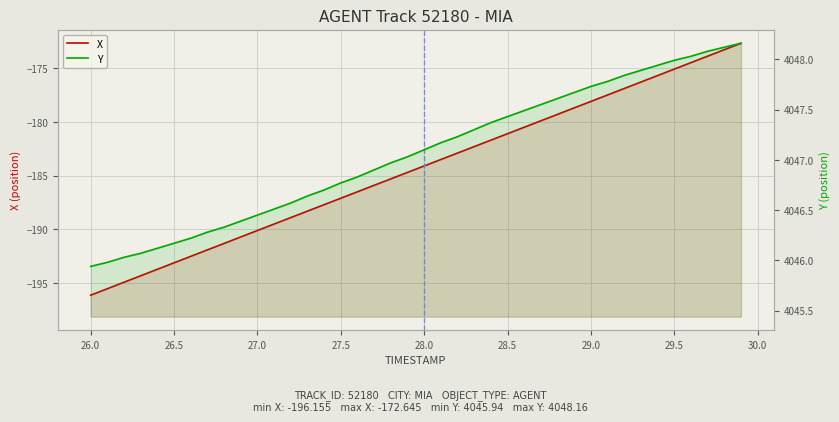

What is the value of the X point at the 3rd from the left?

-194.9